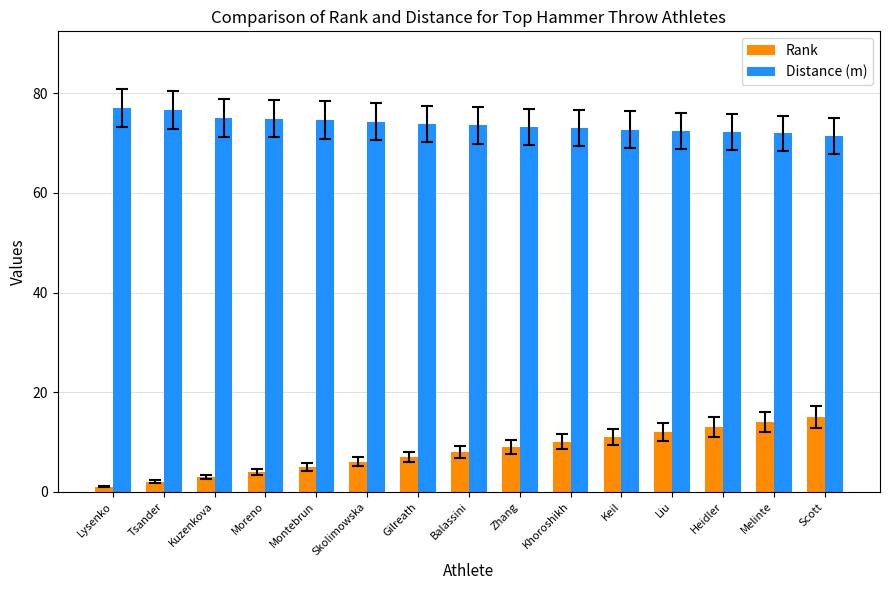

Rank the series at Khoroshikh from lowest to highest value.

Rank, Distance (m)